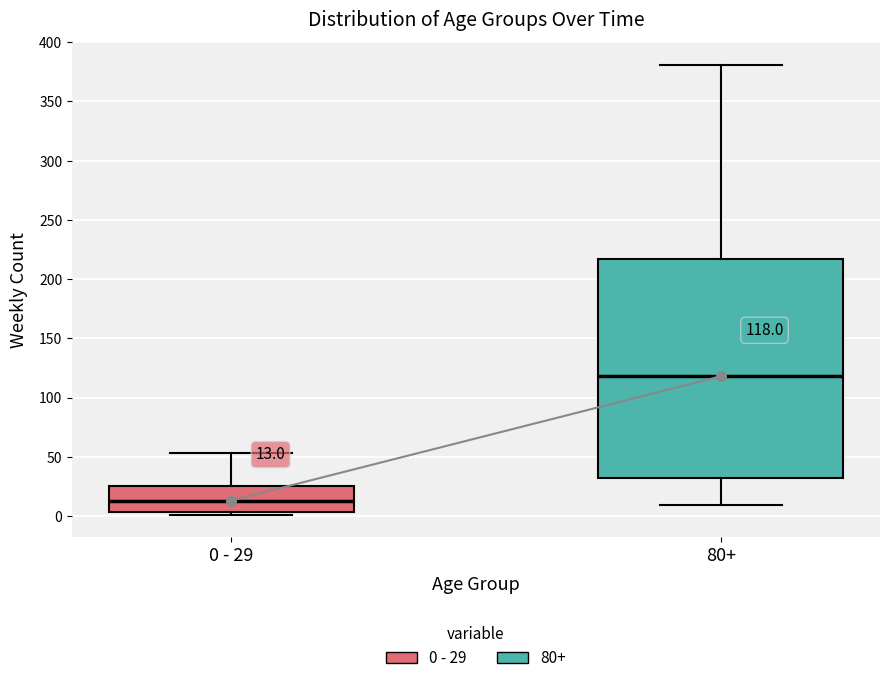

Comparing the boxes themselves (not the whiskers), which one is the tallest?

80+